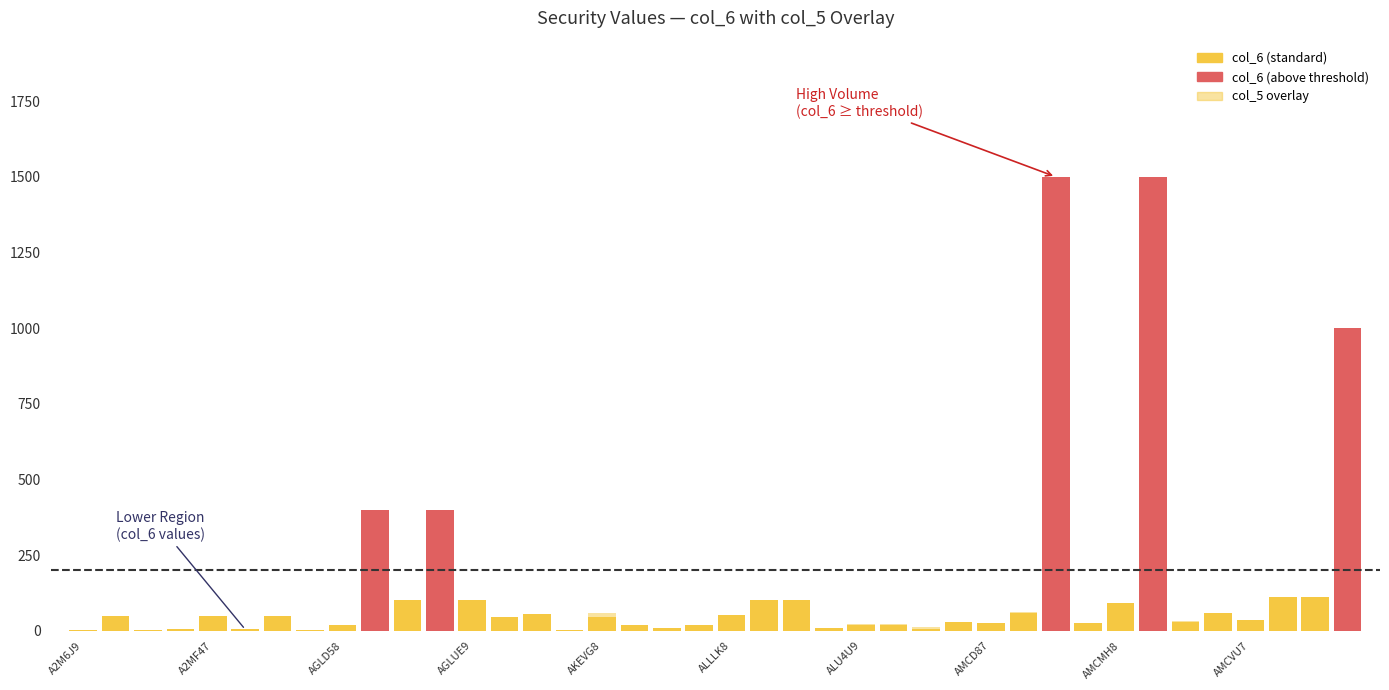

Count the number of data series in this chart.

2